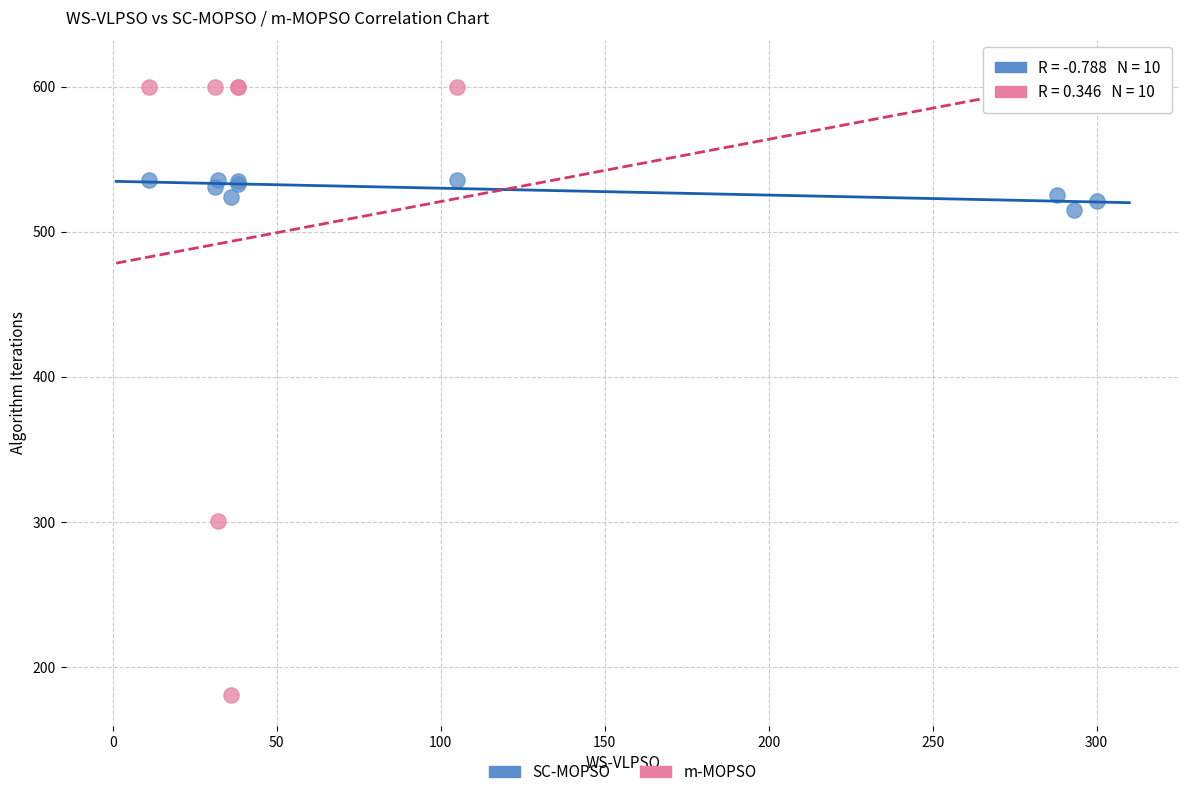

Which series has the widest spread of Y values?

m-MOPSO